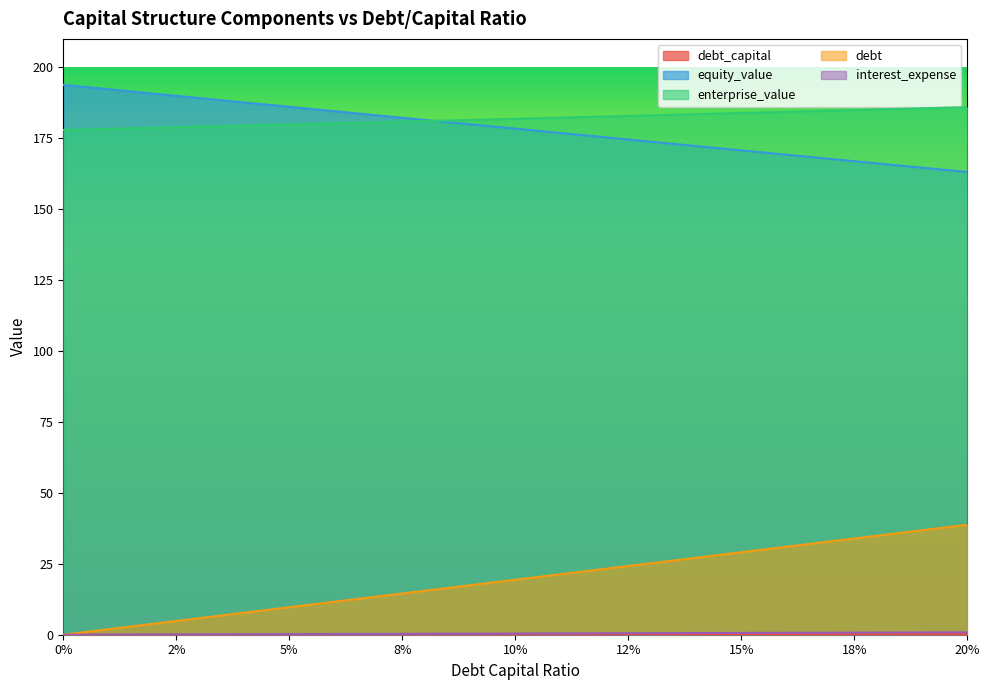

Does the chart display data point markers on the line(s)?

No